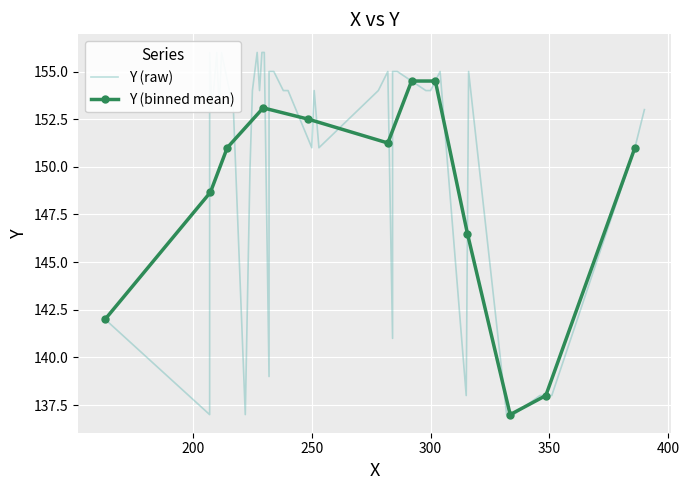

What is the sum of all values?

6007